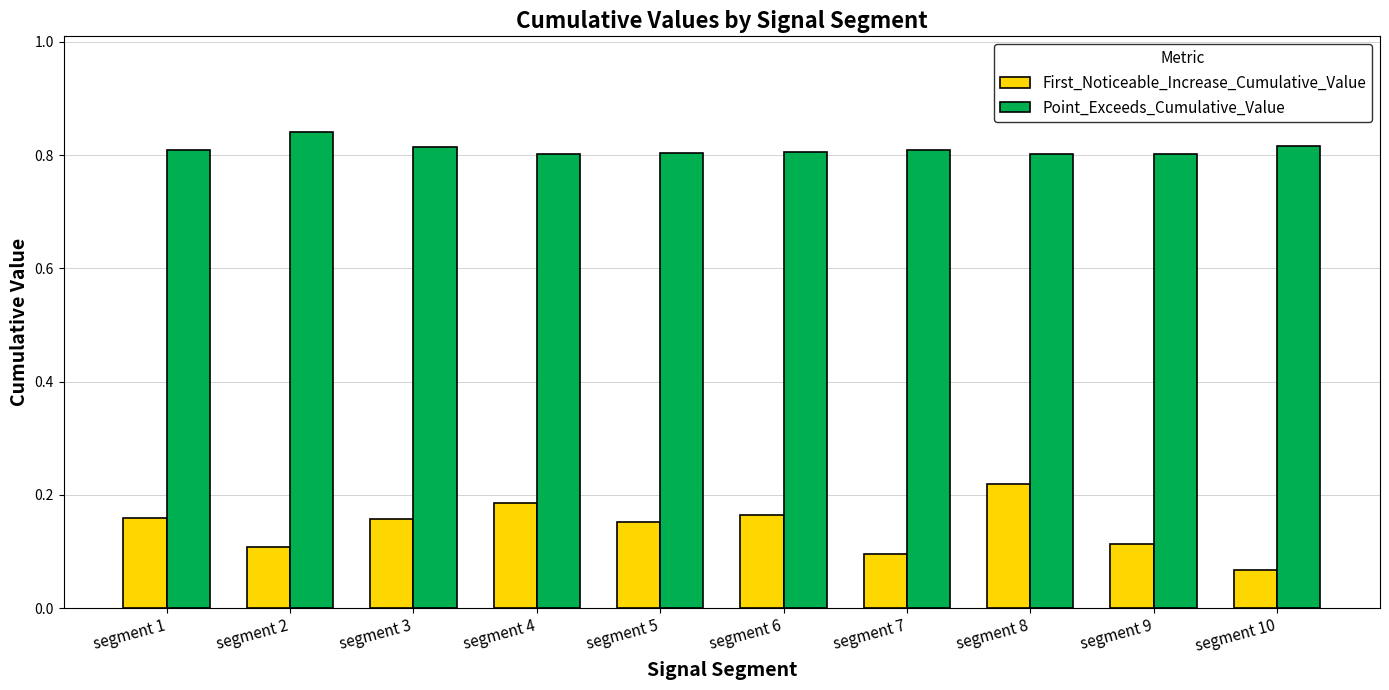

At how many categories does at least one series exceed 0?

10